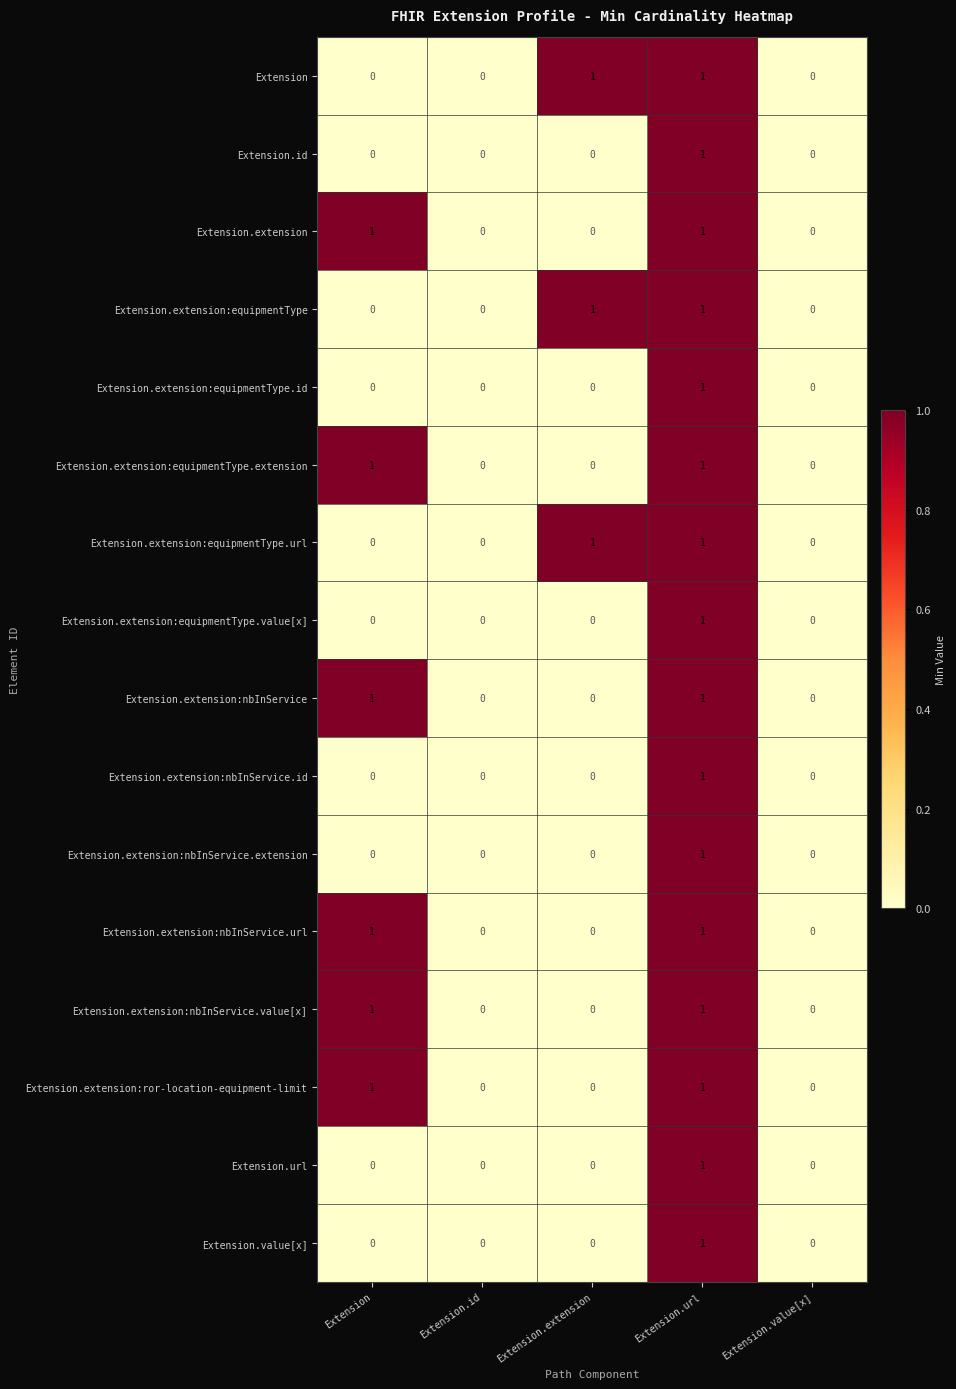

What is the total value across all series at Extension.extension?

3